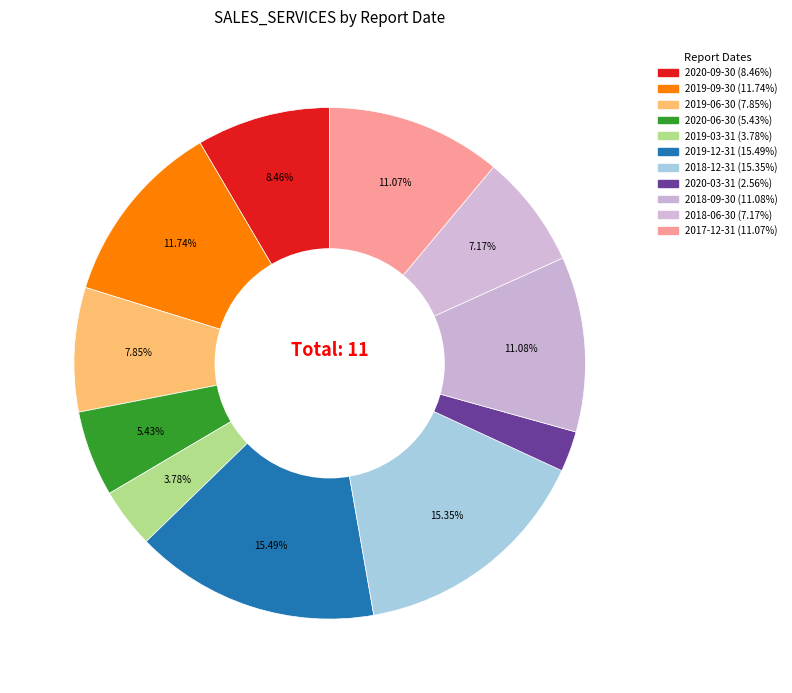

Is there any slice that represents more than half of the pie?

No